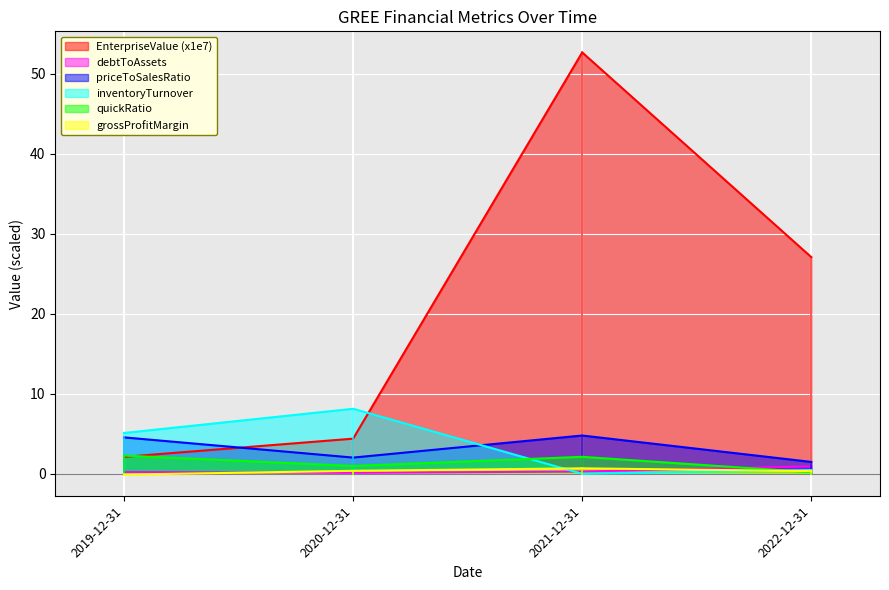

How many interior local valleys does the inventoryTurnover series have?

1